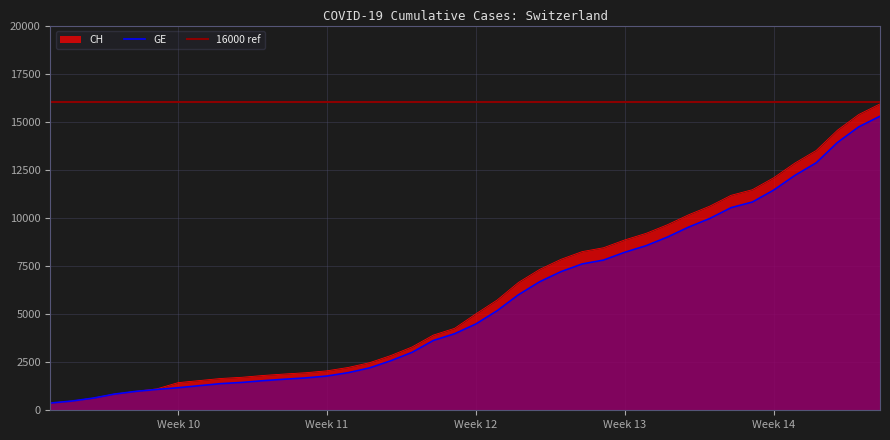

The GE series shows 2779 at 2020-03-17. True or false?

False